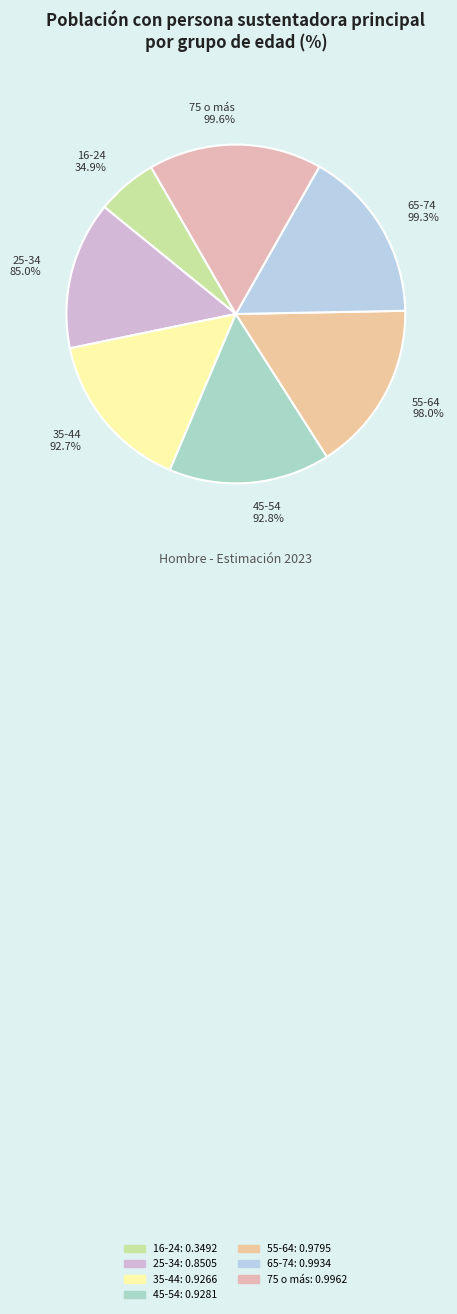

How many segments does this pie chart have?

7